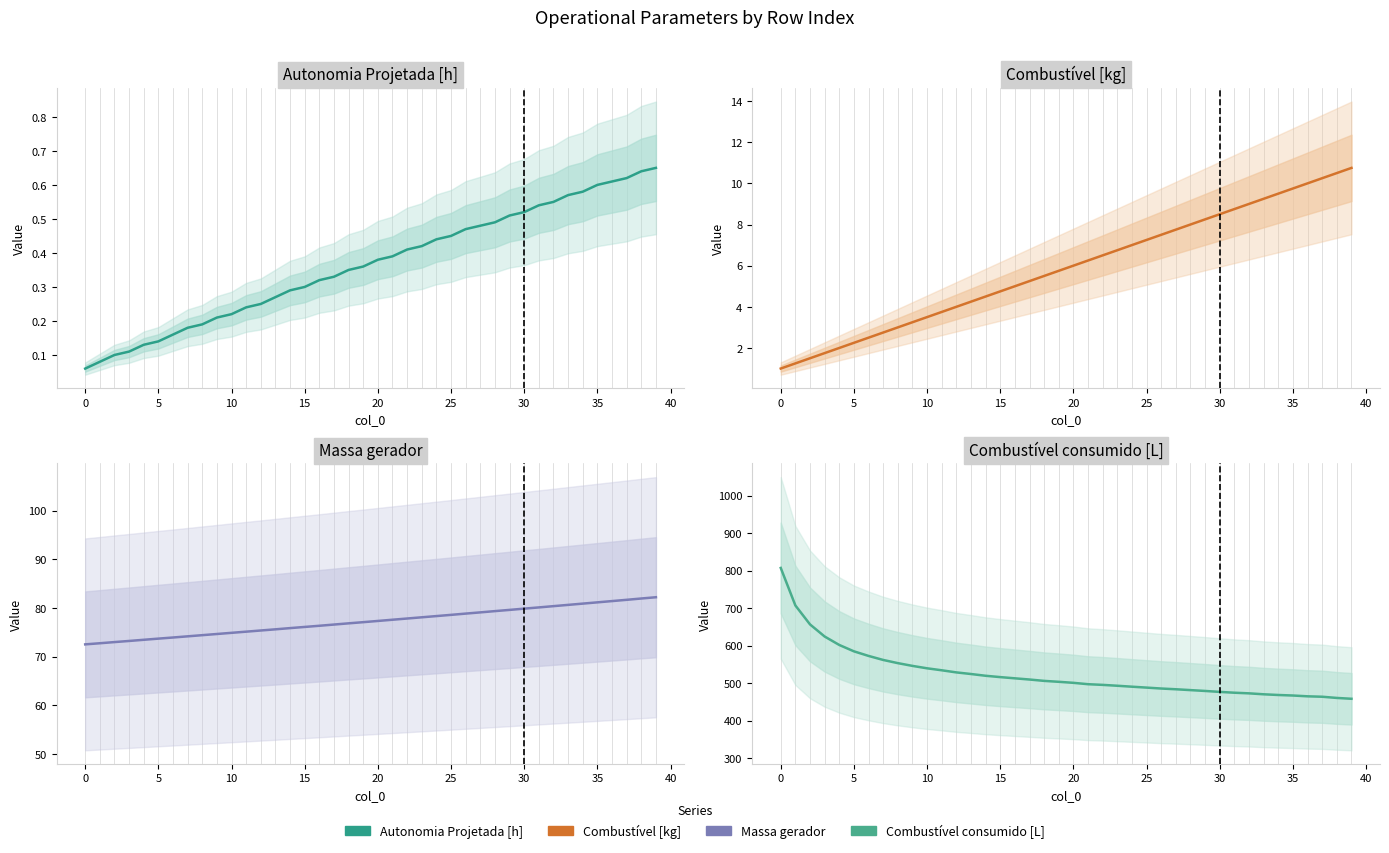

True or false: Combustivel [kg] and Autonomia Projetada [h] intersect in this chart.

False